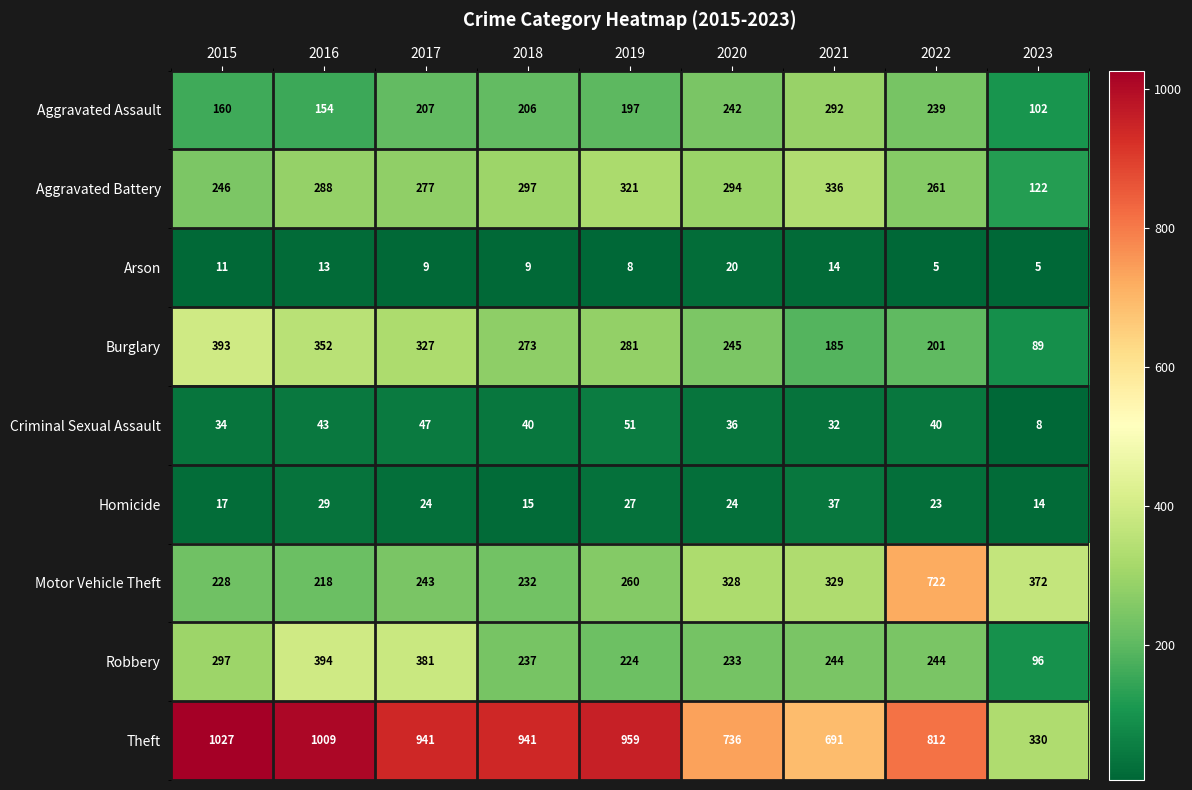

Rank the series at 2018 from lowest to highest value.

Arson, Homicide, Criminal Sexual Assault, Aggravated Assault, Motor Vehicle Theft, Robbery, Burglary, Aggravated Battery, Theft